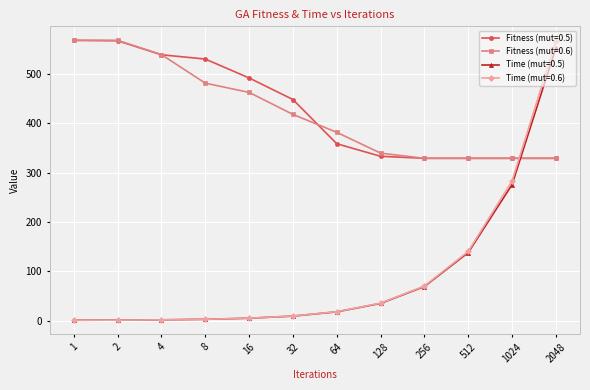

How many lines are shown in the chart?

4